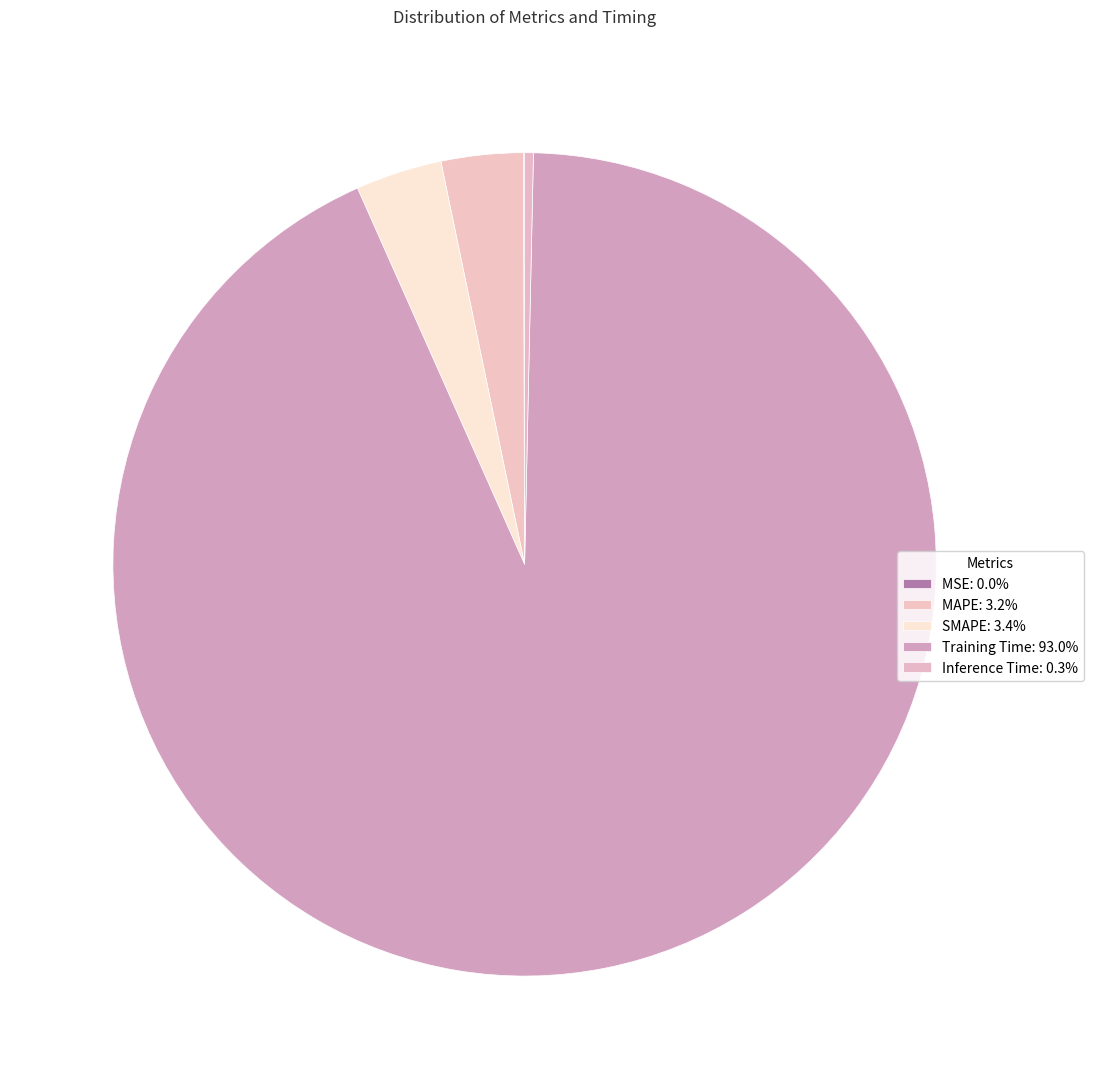

Which category has the biggest portion of the pie?

Training Time